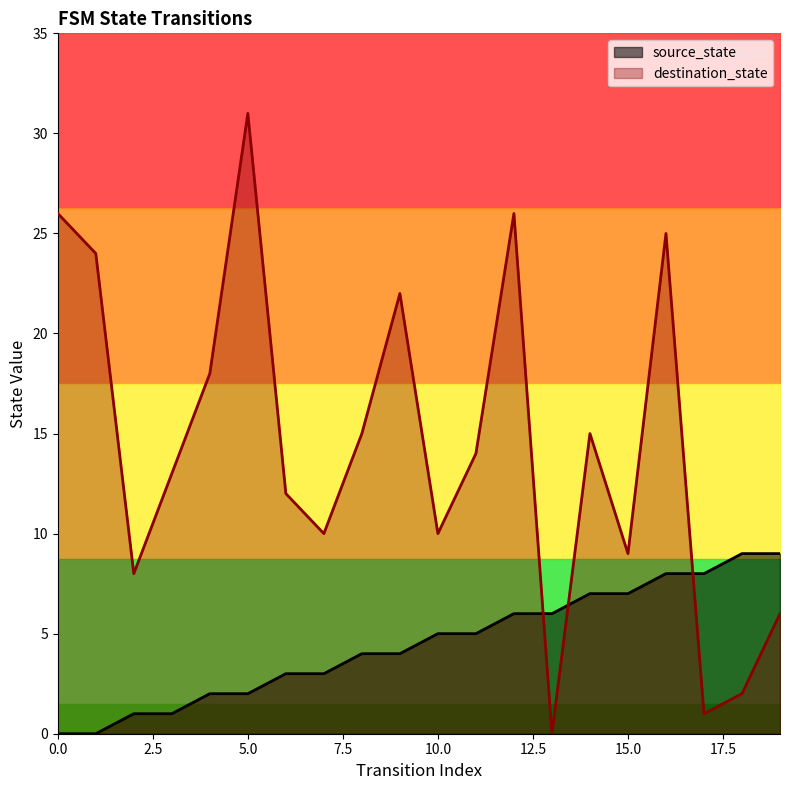

How many intersections are there between source_state and destination_state?

3